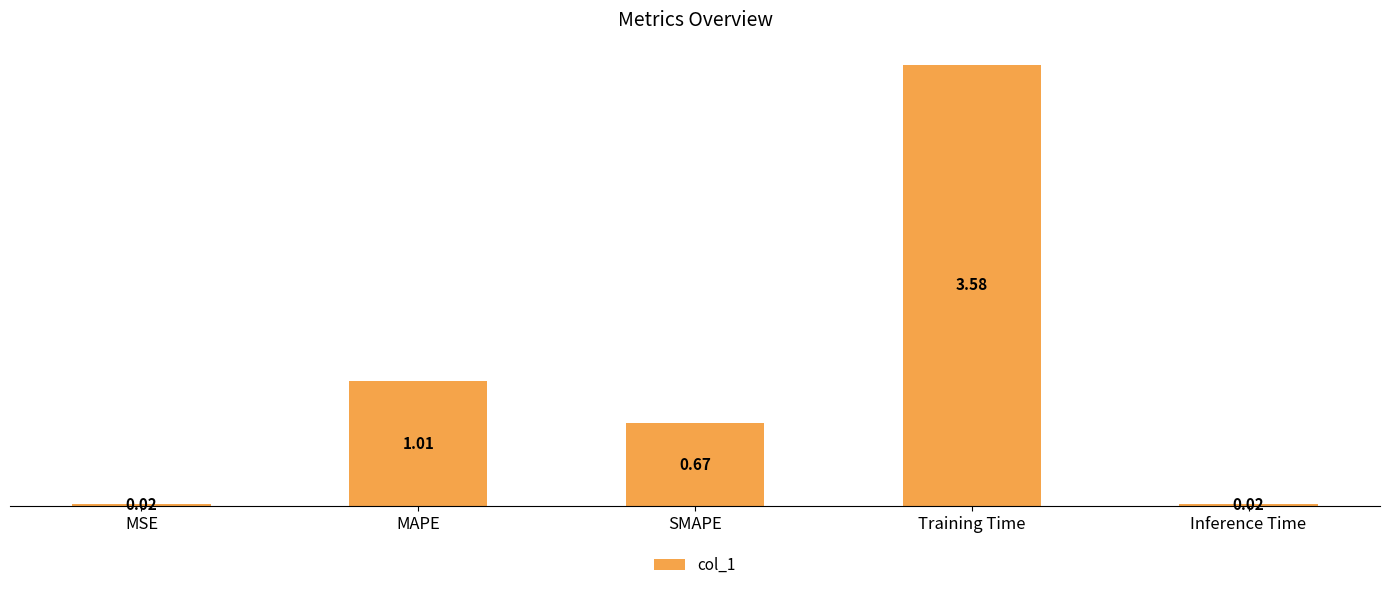

Between MAPE and Training Time, which is larger?

Training Time